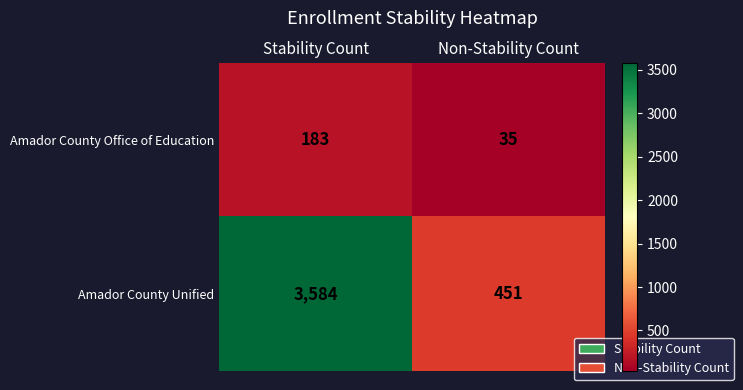

At Non-Stability Count, list the series in order from largest to smallest.

Amador County Unified, Amador County Office of Education